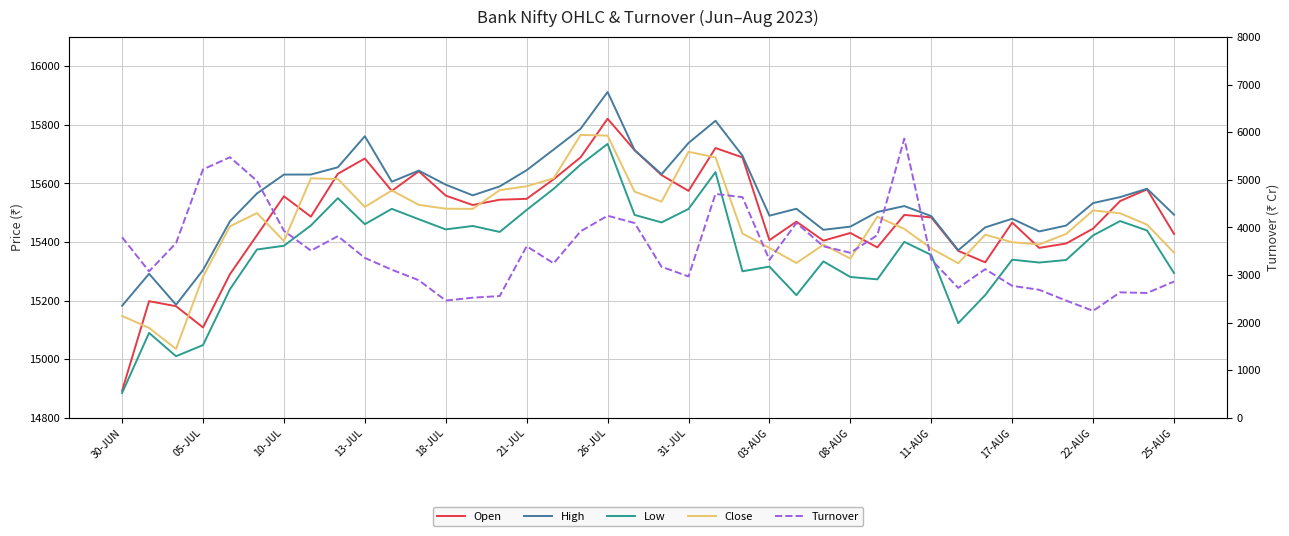

List the series in order of their peak value, lowest first.

Turnover, Low, Close, Open, High